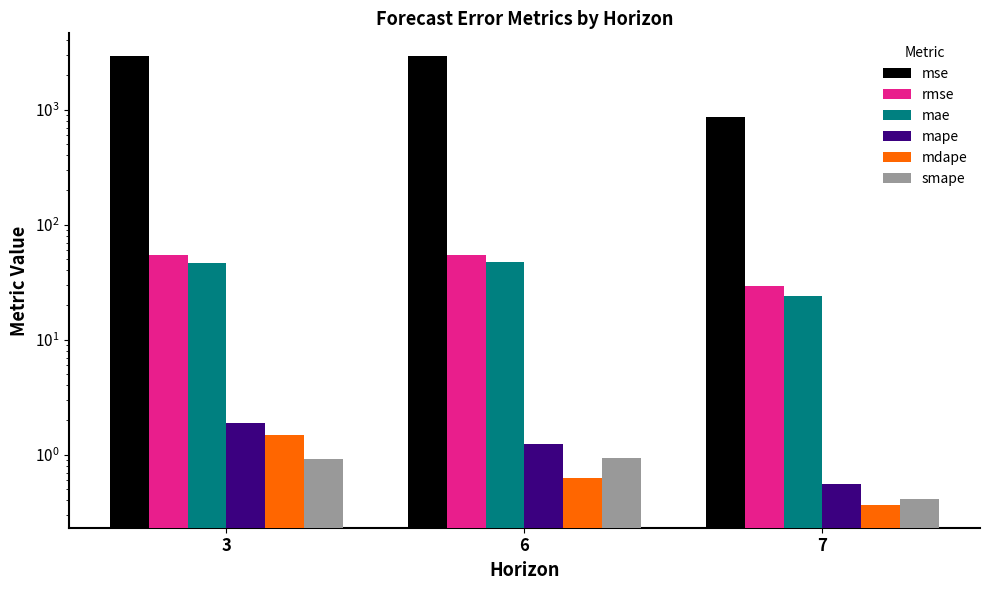

How many data points does each series have?

3